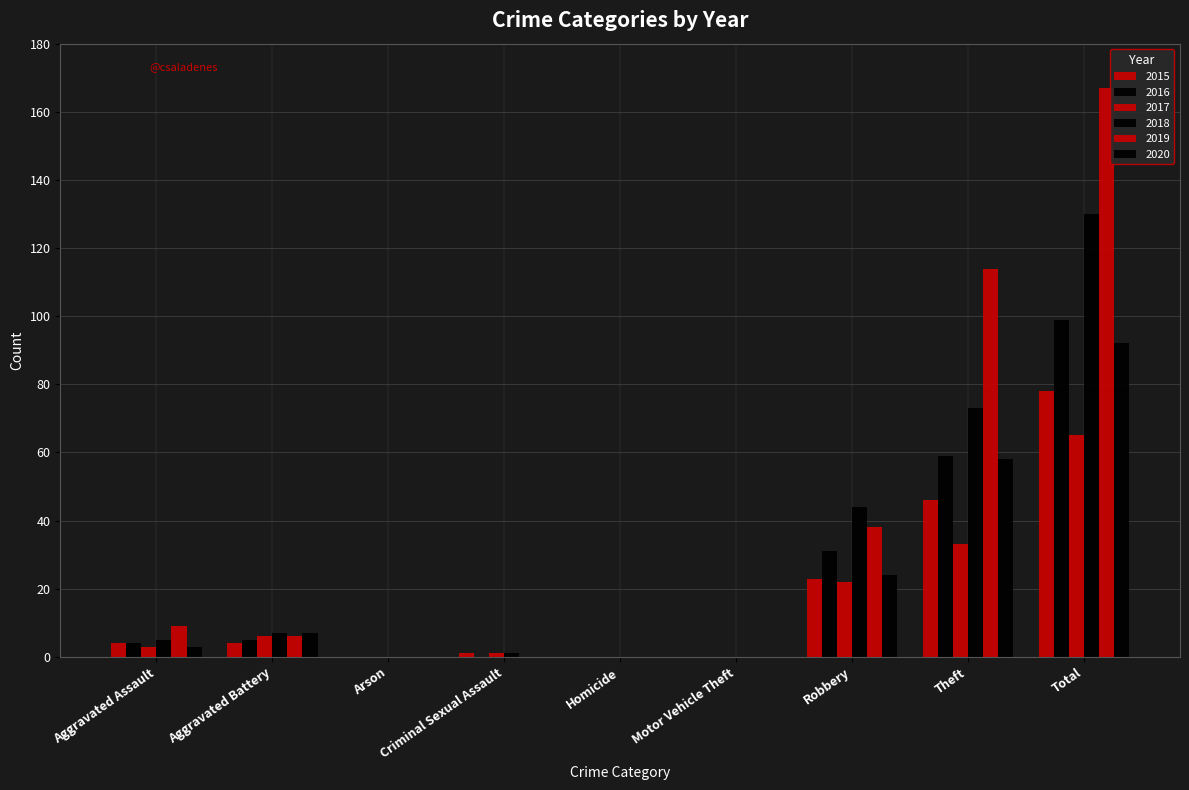

At which category is the sum across all series the highest?

Total